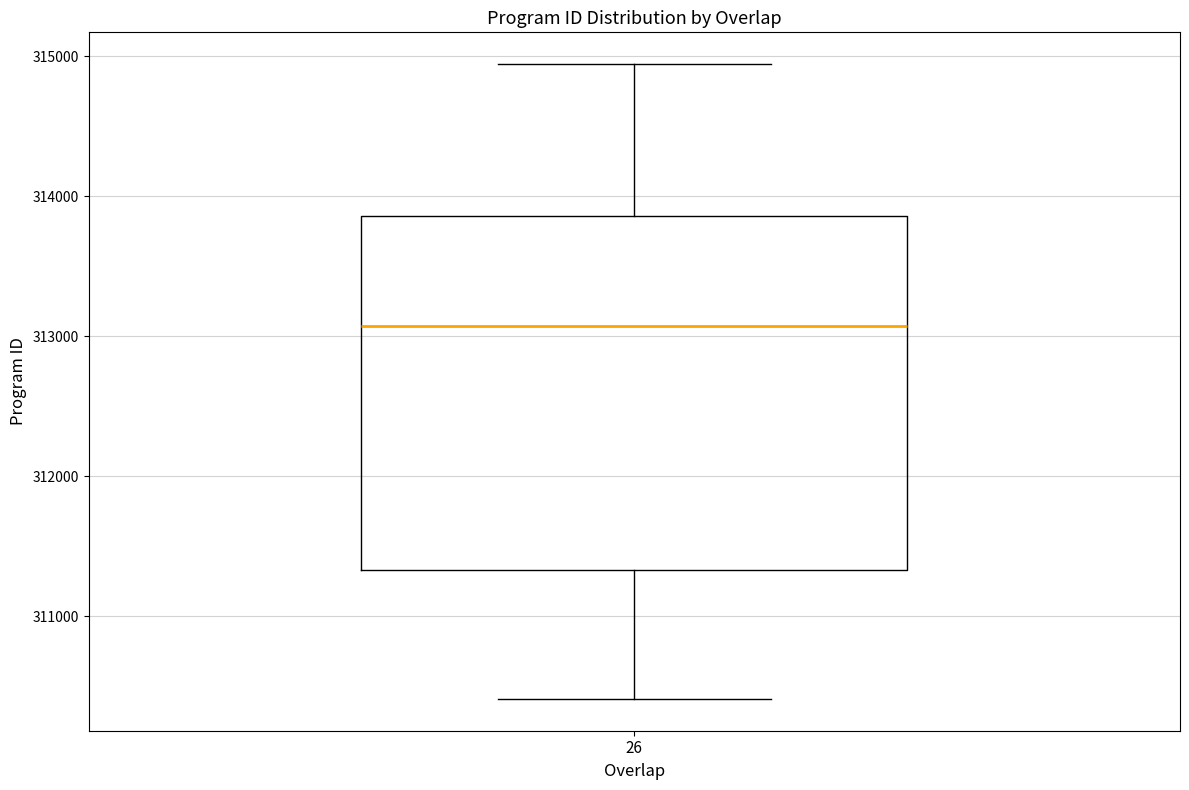

Read this box plot against the y-axis: the position of the median line, the range covered by the box, and the ends of both whiskers. The values are not printed on the chart, so give them approximately, as read against the axis.

median 313100, box 311300 to 313900, whiskers 310400 to 314900